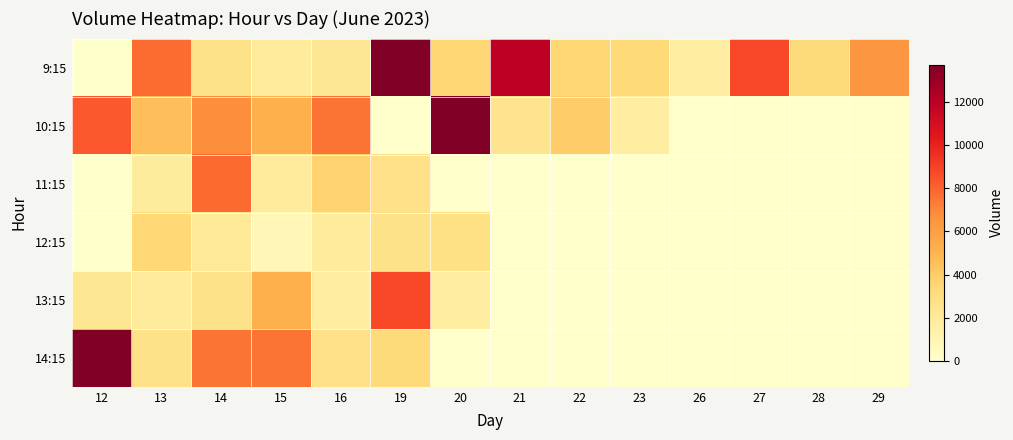

What is the spread (max minus min) of values at 13?

5973